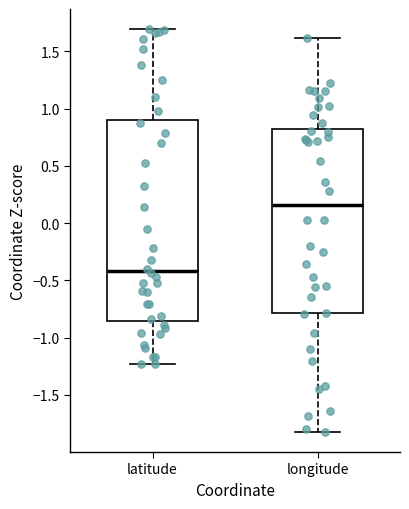

Reading left to right, transcribe this box plot: for each box, give where its median line is, the range the box spans, and where its two whiskers end, as read against the y-axis. The values are not printed on the chart, so give them approximately, as read against the axis.

latitude: median -0.40, box -0.85 to 0.90, whiskers -1.25 to 1.70
longitude: median 0.15, box -0.80 to 0.80, whiskers -1.80 to 1.60